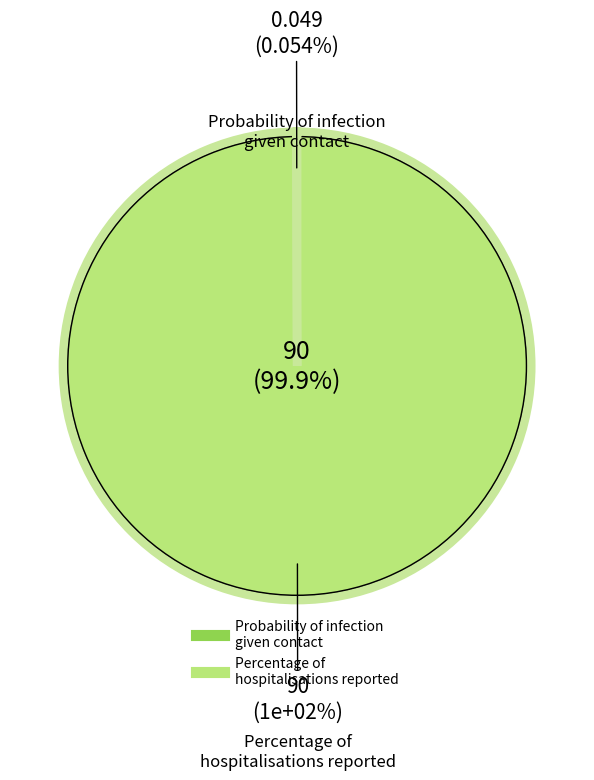

True or false: Probability of infection given contact accounts for 0% of the total.

True